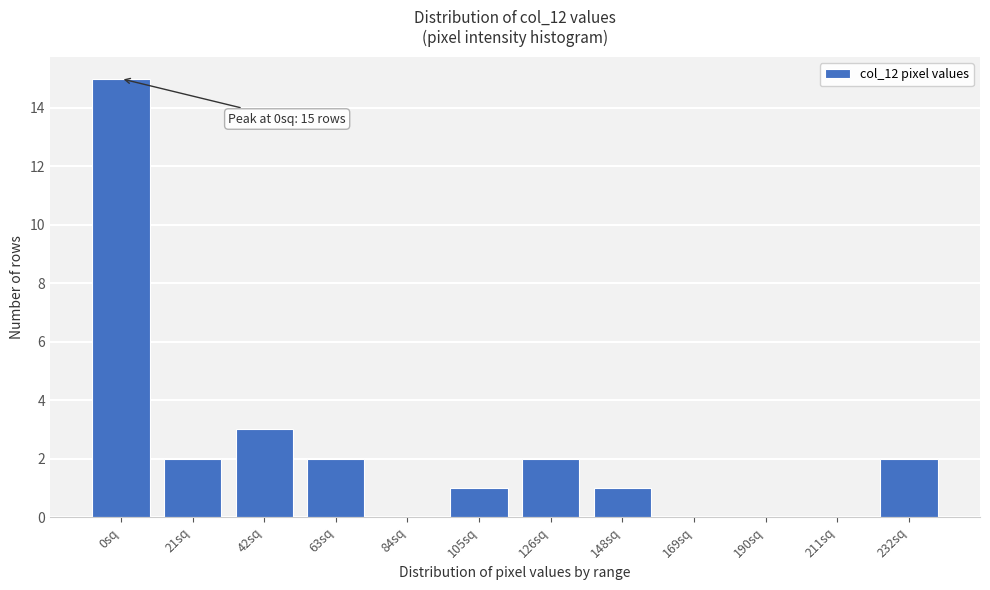

Reading left to right, list all the values displayed in this chart.

0sq=15	21sq=2	42sq=3	63sq=2	84sq=0	105sq=1	126sq=2	148sq=1	169sq=0	190sq=0	211sq=0	232sq=2